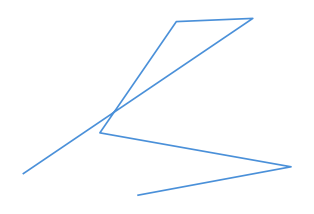

How many lines are shown in the chart?

1